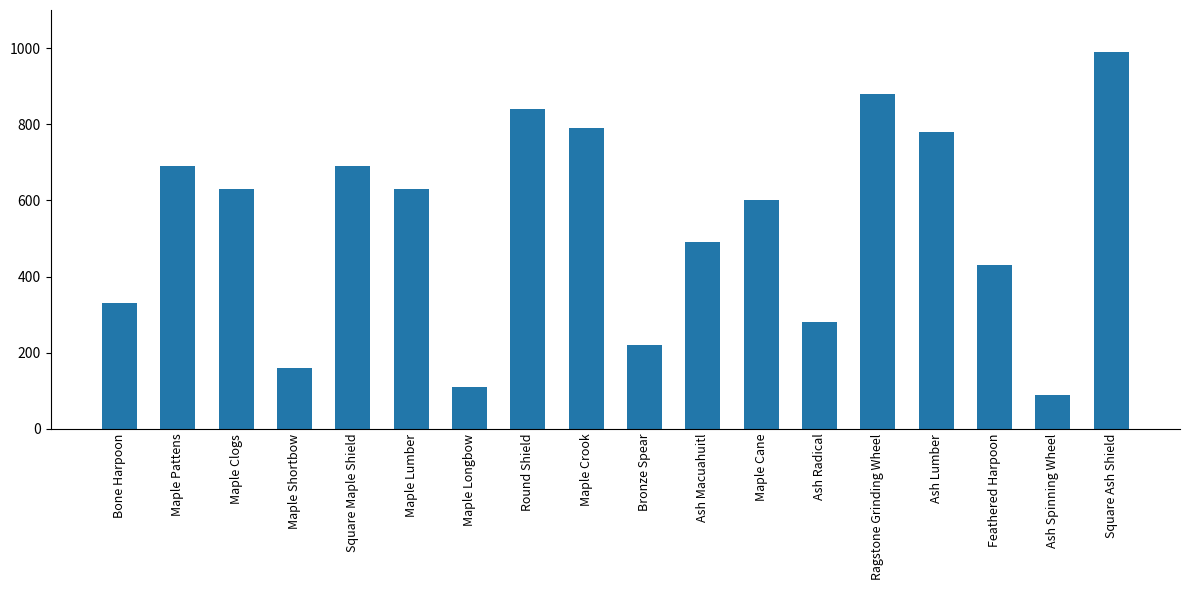

Between Maple Lumber and Feathered Harpoon, which is larger?

Maple Lumber